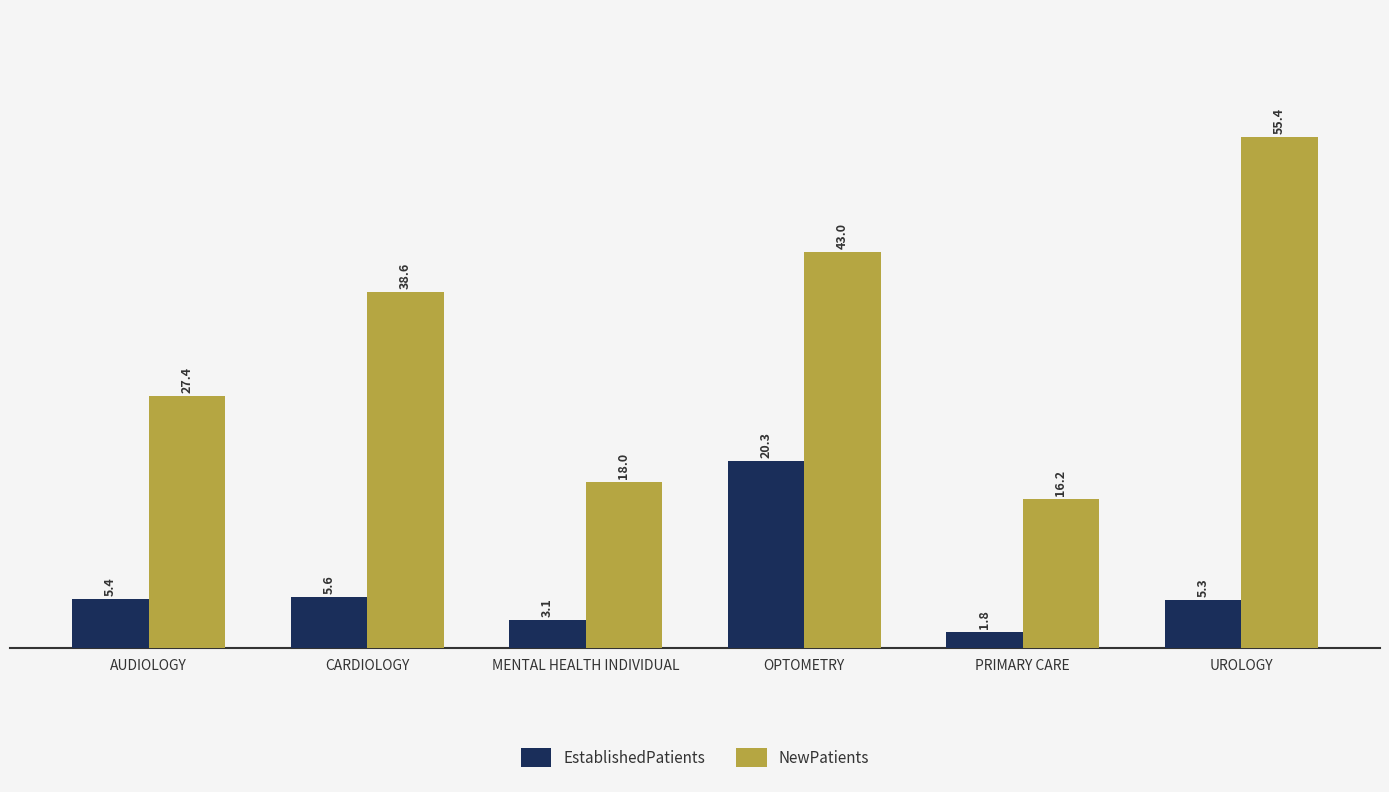

At how many categories does at least one series exceed 16?

6